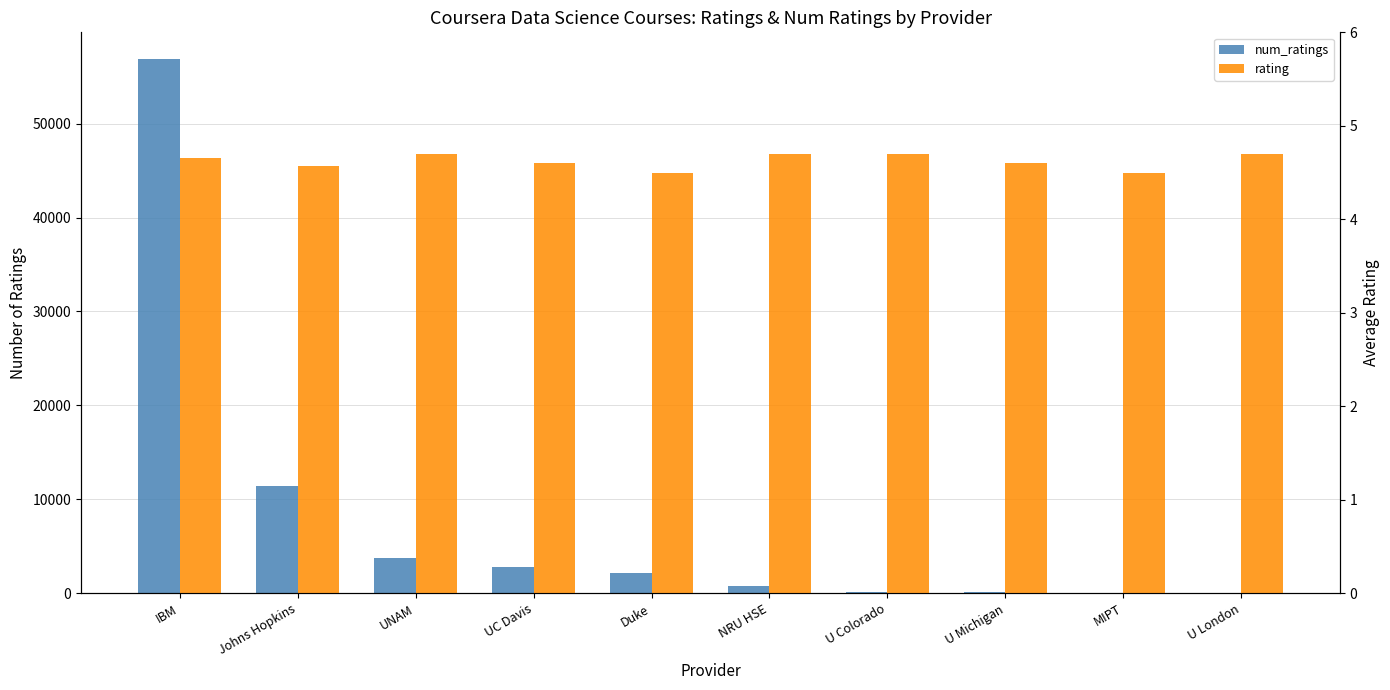

List the labels in order of rating value, largest first.

UNAM, NRU HSE, U Colorado, U London, IBM, UC Davis, U Michigan, Johns Hopkins, Duke, MIPT